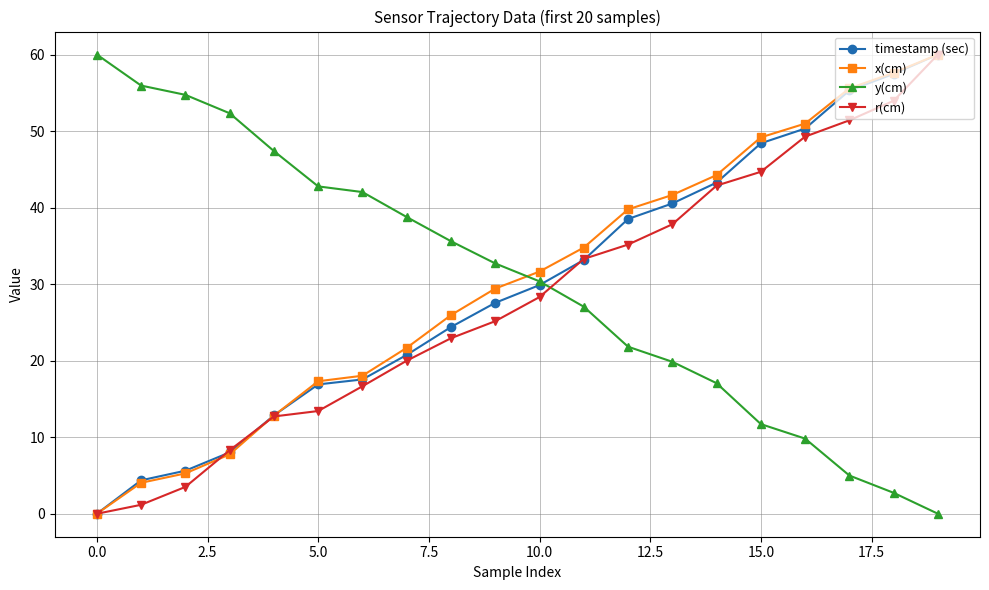

Reading left to right, list all the values displayed in this chart.

timestamp (sec): 0.0	4.4	5.6	8.0	12.9	16.9	17.5	20.8	24.4	27.6	29.9	33.2	38.5	40.5	43.3	48.4	50.3	55.3	57.5	60.0
x(cm): 0.0	4.0	5.3	7.8	12.8	17.3	18.0	21.7	26.0	29.4	31.6	34.8	39.8	41.6	44.2	49.2	51.0	55.6	57.6	60.0
y(cm): 60.0	55.9	54.7	52.3	47.4	42.8	42.0	38.8	35.6	32.7	30.4	27.1	21.8	19.9	17.1	11.7	9.8	5.0	2.7	0.0
r(cm): 0.0	1.2	3.5	8.3	12.7	13.4	16.7	20.0	22.9	25.2	28.3	33.3	35.2	37.8	42.9	44.7	49.3	51.4	54.0	60.0